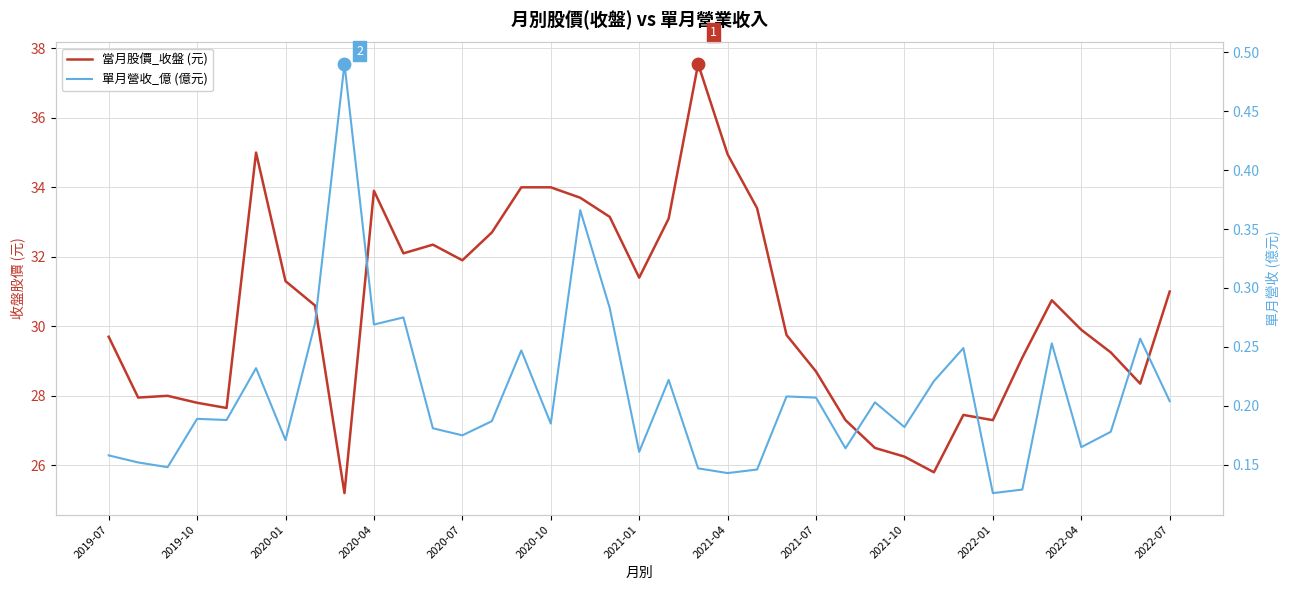

At how many categories does at least one series exceed 8?

37